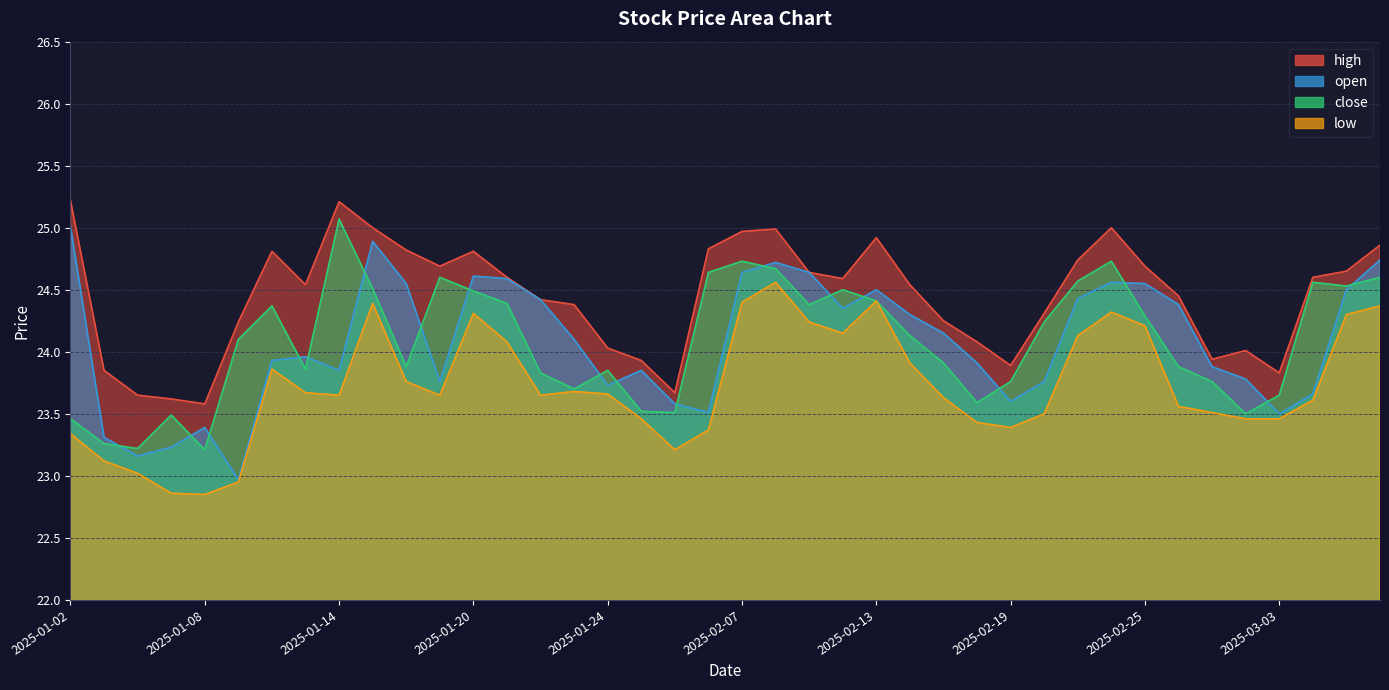

What is the difference between the maximum and minimum values in the low series?

1.7